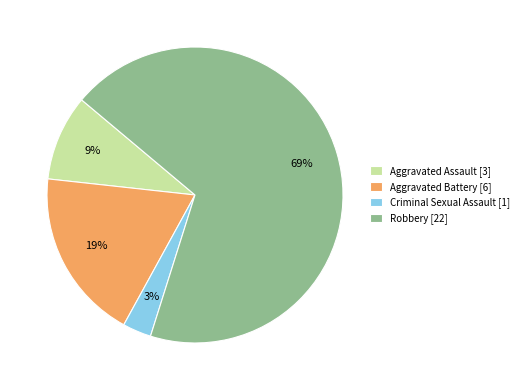

Which has a higher value, Robbery [22] or Aggravated Battery [6]?

Robbery [22]